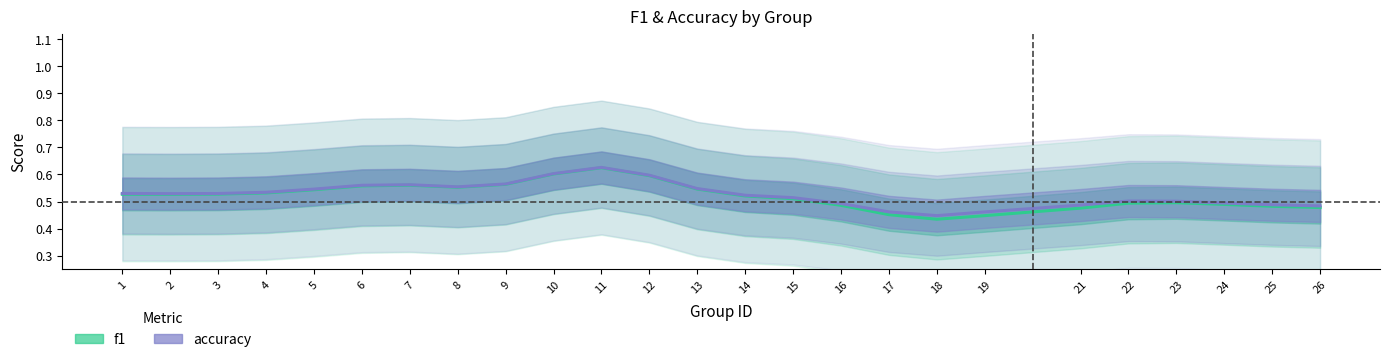

What are all the series names shown in the legend?

f1, accuracy